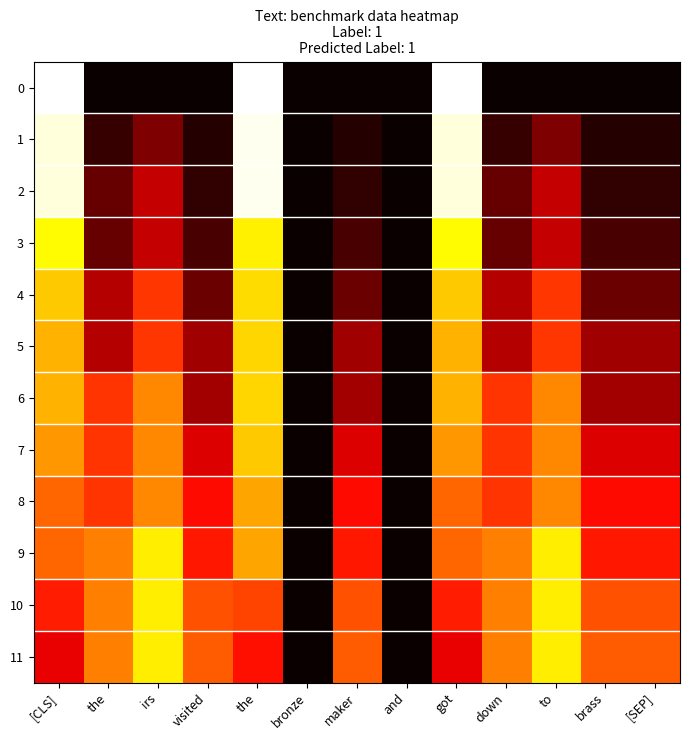

Which series has the largest total across all categories?

9